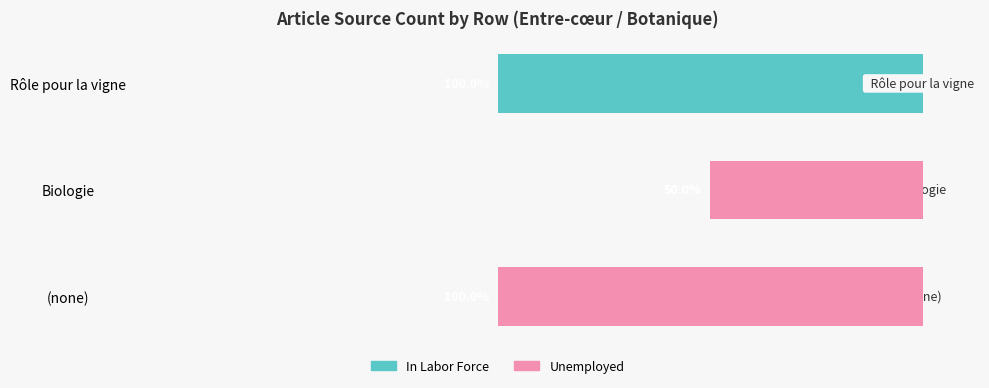

Reading left to right, list all the values displayed in this chart.

In Labor Force: 0	50	100
Unemployed: 100	50	0